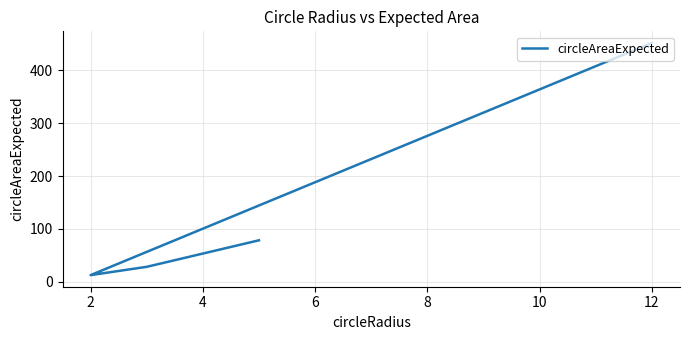

What is the maximum value shown in the chart?

452.2